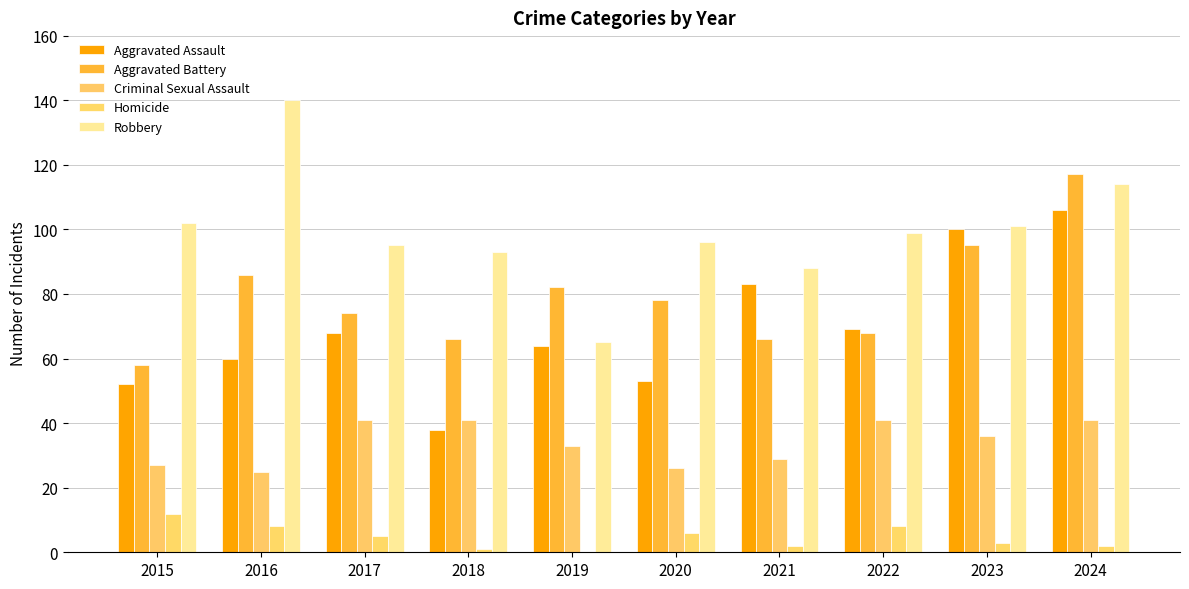

At which label does Robbery first exceed 99?

2015